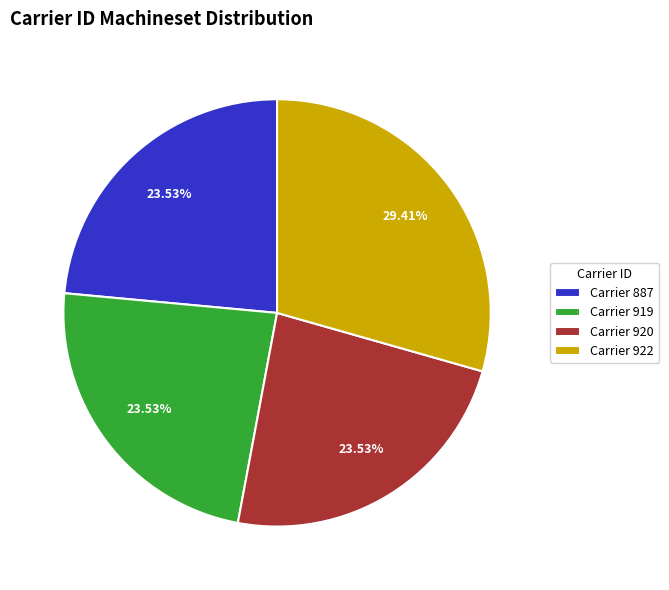

What is the ratio of the value at Carrier 920 to the value at Carrier 887?

1.0